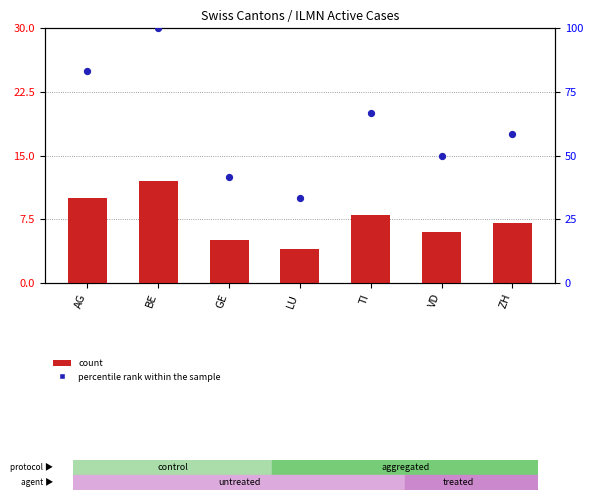

Which series has the widest spread of Y values?

percentile rank within the sample